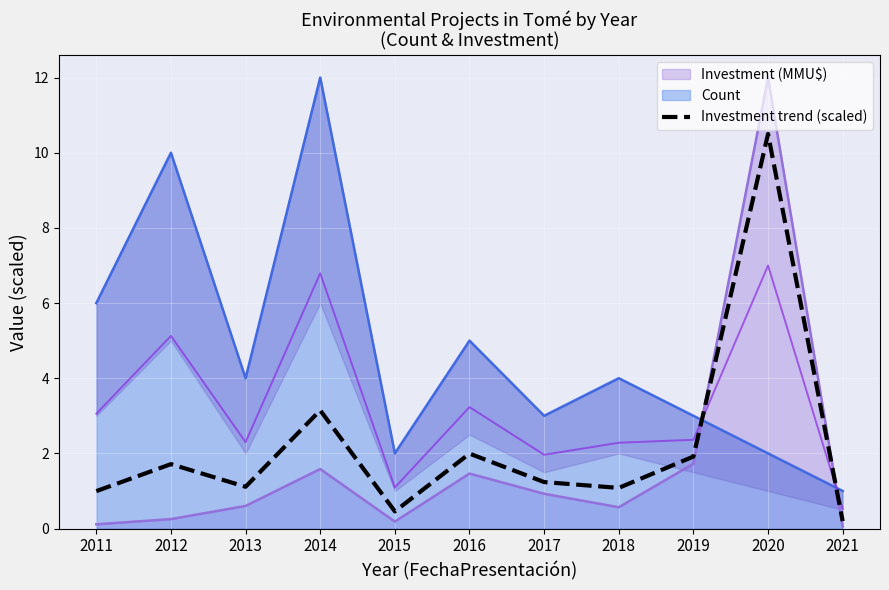

Reading left to right, transcribe all the data shown in this chart.

1.0	1.7	1.1	3.1	0.5	2.0	1.2	1.1	1.9	10.5	0.2